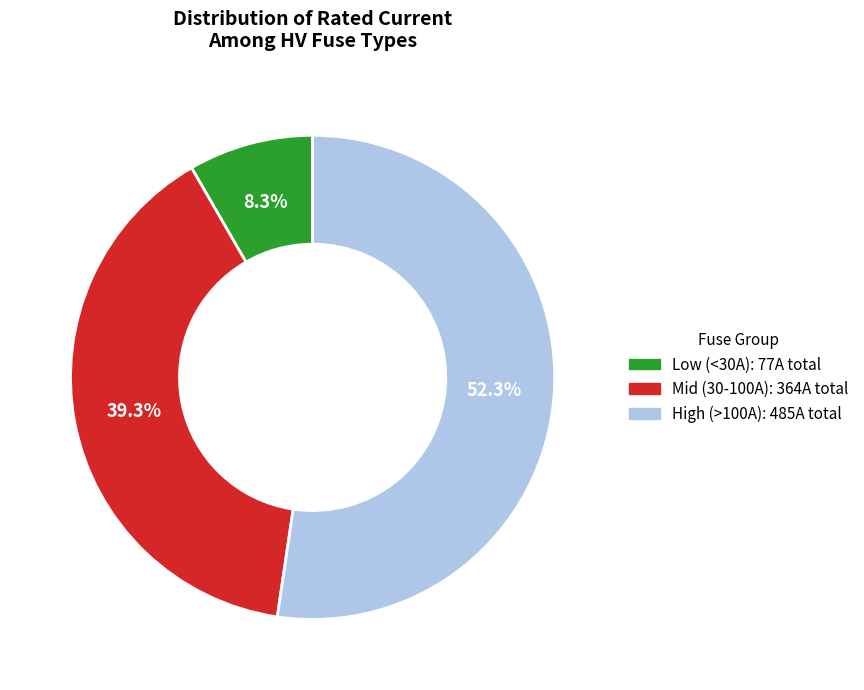

Is there any slice that represents more than half of the pie?

Yes